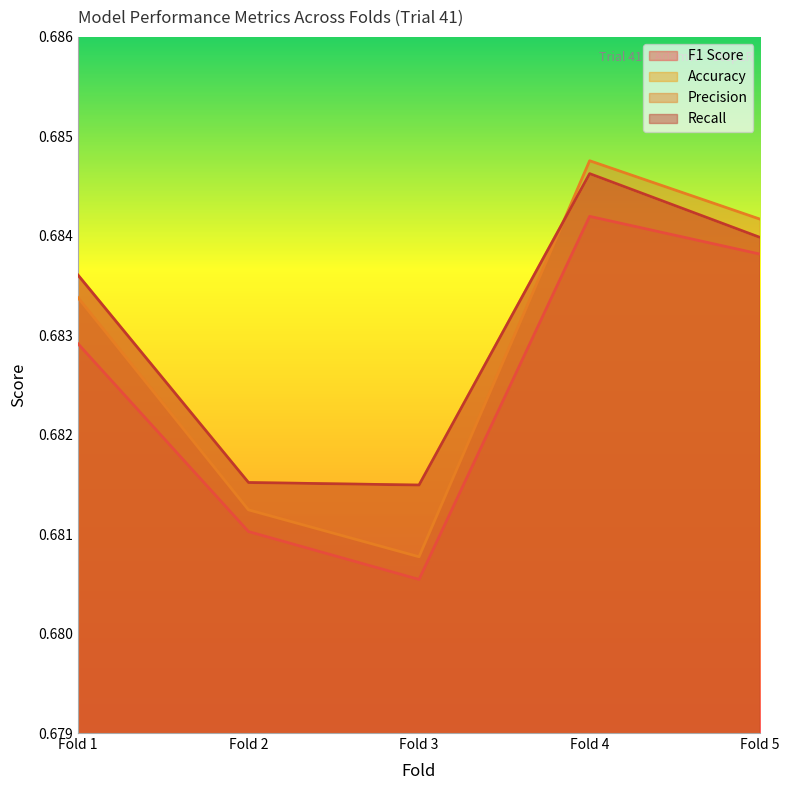

Which has a higher value, Fold 5 or Fold 4?

Fold 4